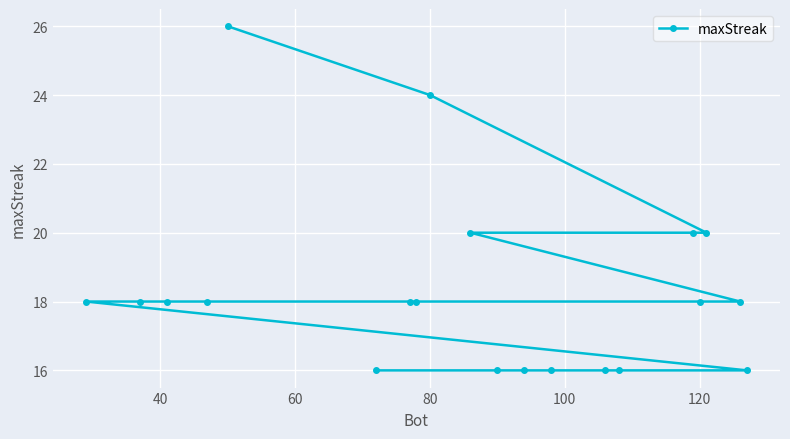

What is the greatest value displayed?

26